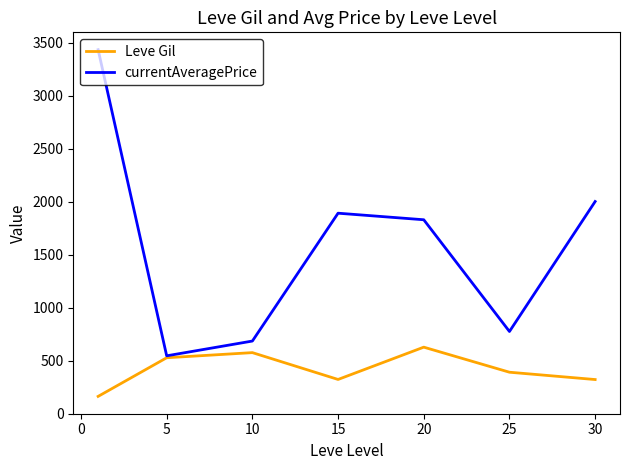

Which series has the widest spread of values?

currentAveragePrice